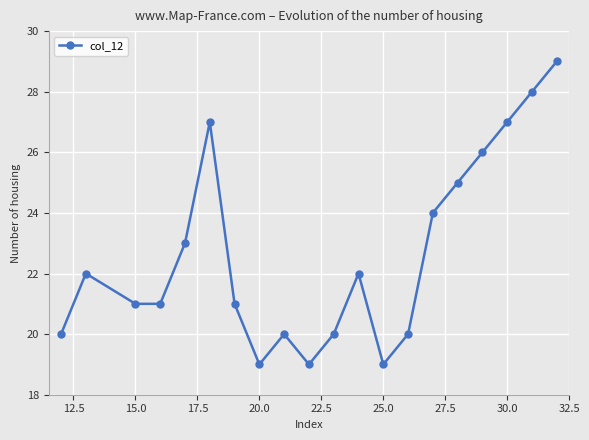

How many values are between 20 and 26?

13